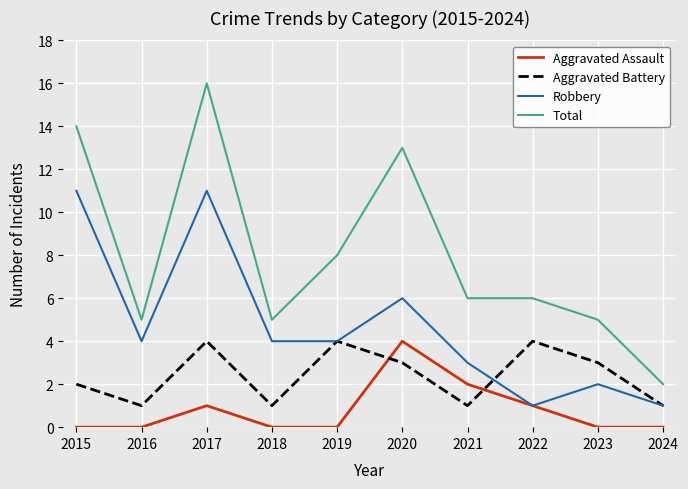

What is the difference between the second highest and second lowest values in the Aggravated Assault series?

2